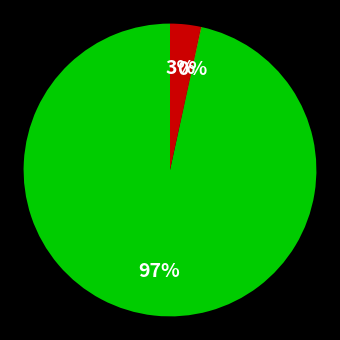

Is there a majority slice in this chart?

Yes